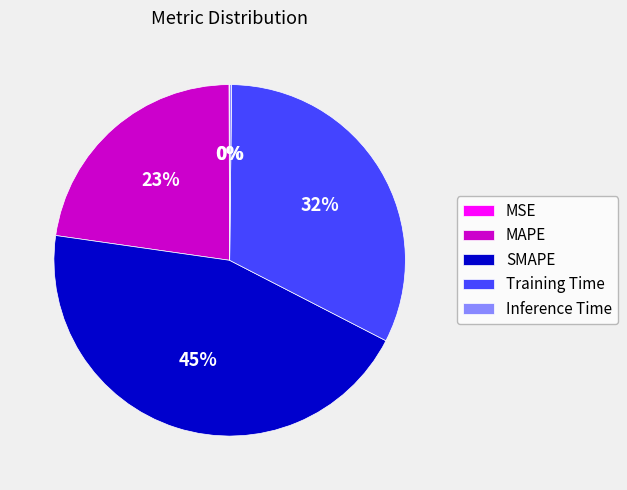

To the nearest percent, what is the average slice percentage?

20%